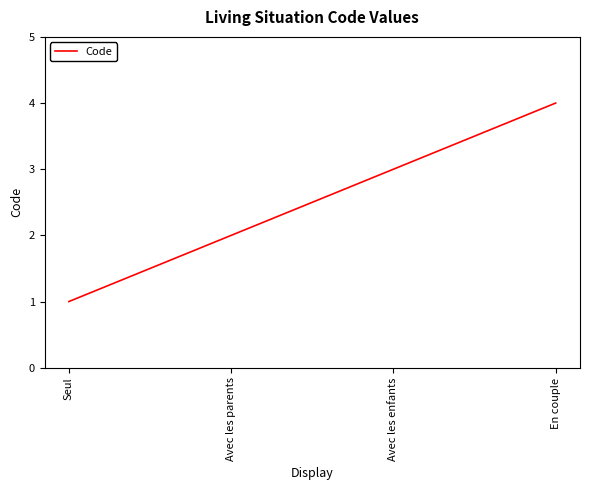

List the labels in order of value, largest first.

En couple, Avec les enfants, Avec les parents, Seul